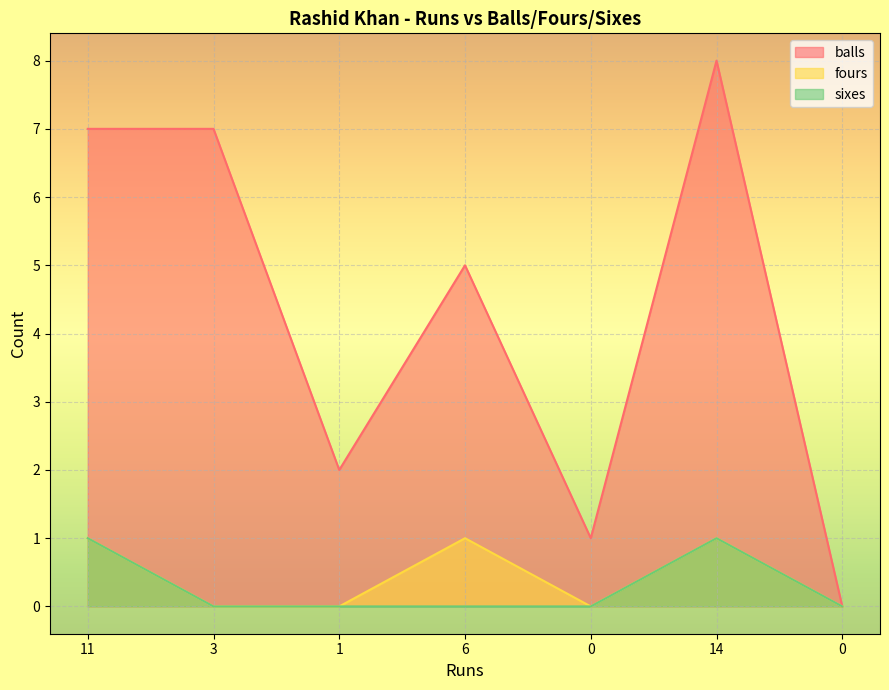

Reading left to right, extract all data points from this chart.

balls: 7	7	2	5	1	8	0
fours: 1	0	0	1	0	1	0
sixes: 1	0	0	0	0	1	0